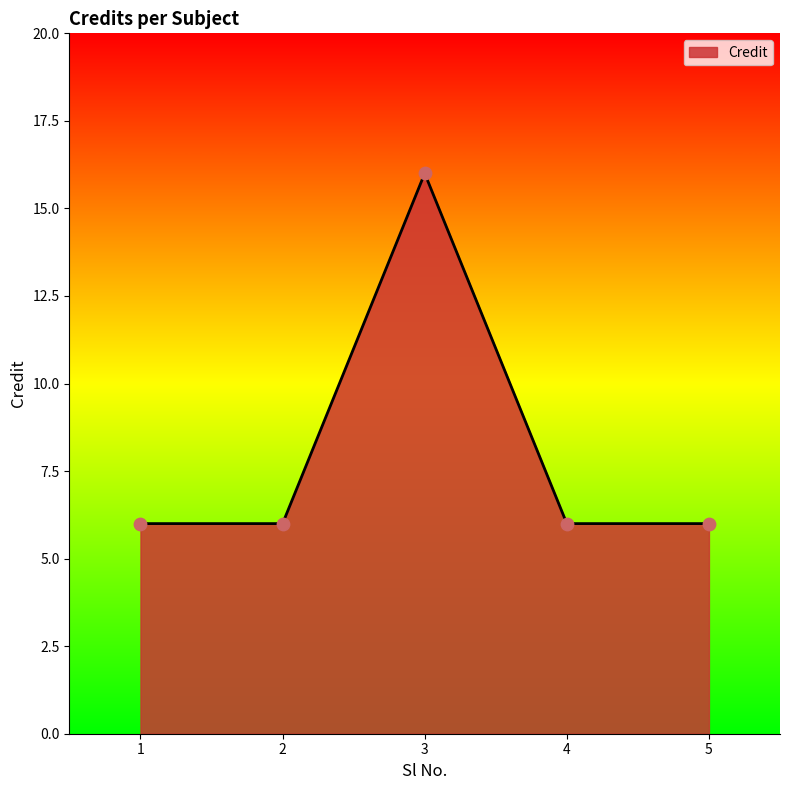

What is the ratio of the value at 1 to the value at 4?

1.0